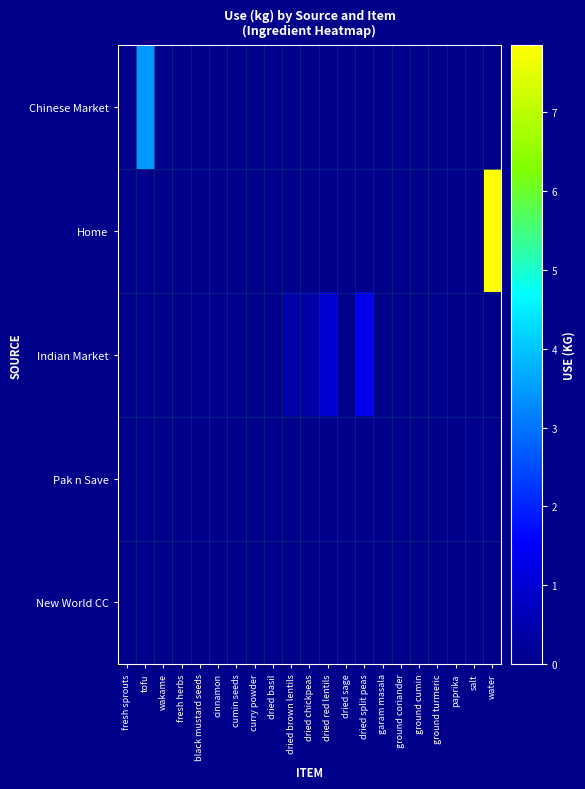

At how many categories does at least one series exceed 6?

1